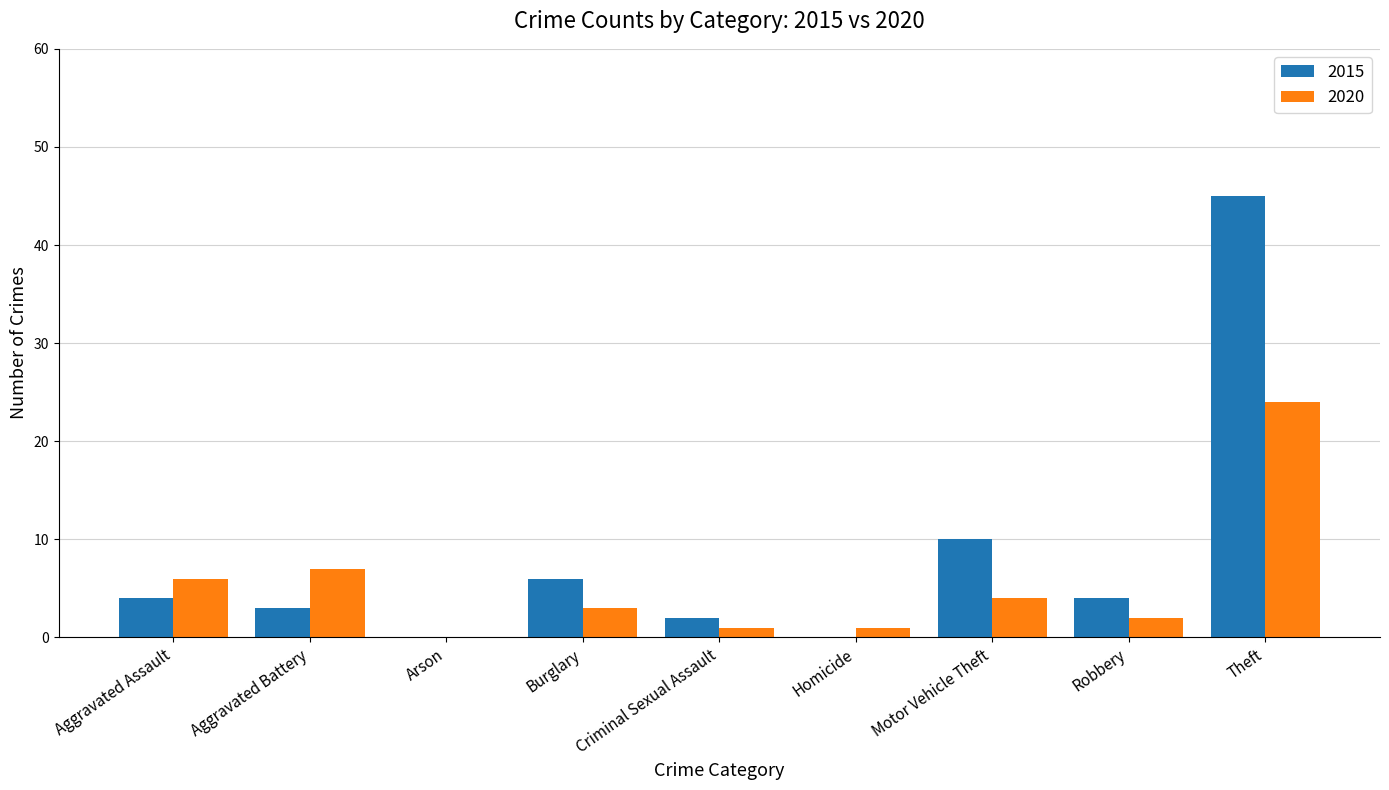

What are all the series names shown in the legend?

2015, 2020